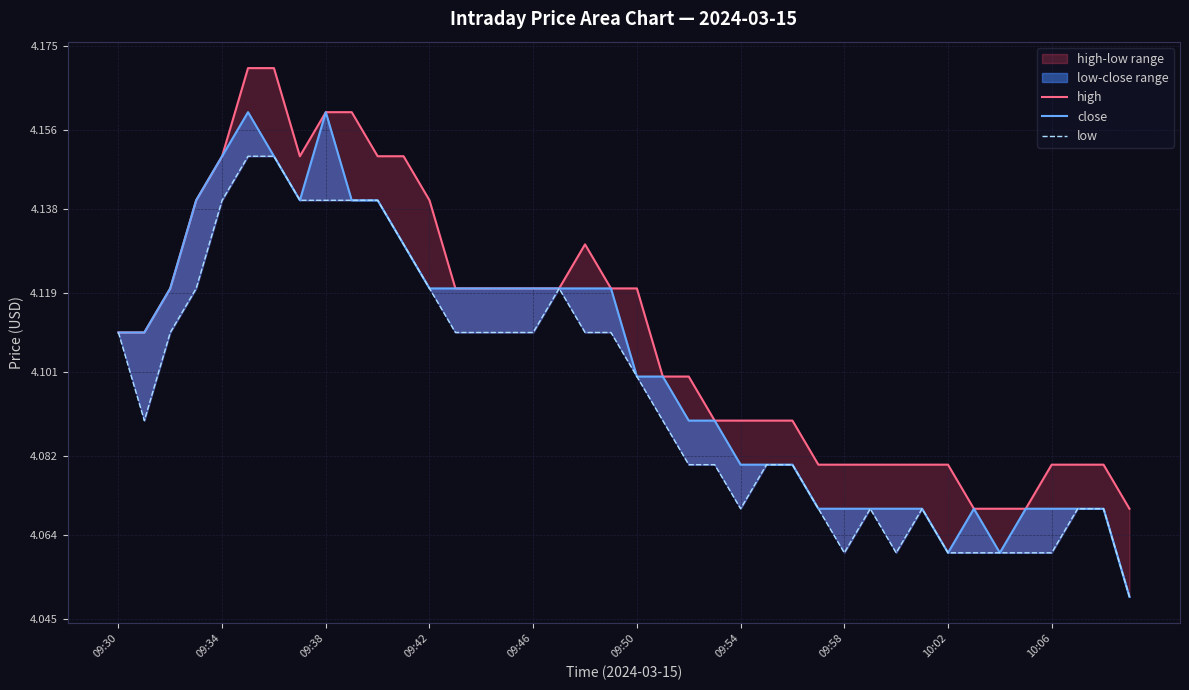

Reading left to right, list all the values displayed in this chart.

high: 4.1	4.1	4.1	4.1	4.2	4.2	4.2	4.2	4.2	4.2	4.2	4.2	4.1	4.1	4.1	4.1	4.1	4.1	4.1	4.1	4.1	4.1	4.1	4.1	4.1	4.1	4.1	4.1	4.1	4.1	4.1	4.1	4.1	4.1	4.1	4.1	4.1	4.1	4.1	4.1
close: 4.1	4.1	4.1	4.1	4.2	4.2	4.2	4.1	4.2	4.1	4.1	4.1	4.1	4.1	4.1	4.1	4.1	4.1	4.1	4.1	4.1	4.1	4.1	4.1	4.1	4.1	4.1	4.1	4.1	4.1	4.1	4.1	4.1	4.1	4.1	4.1	4.1	4.1	4.1	4.0
low: 4.1	4.1	4.1	4.1	4.1	4.2	4.2	4.1	4.1	4.1	4.1	4.1	4.1	4.1	4.1	4.1	4.1	4.1	4.1	4.1	4.1	4.1	4.1	4.1	4.1	4.1	4.1	4.1	4.1	4.1	4.1	4.1	4.1	4.1	4.1	4.1	4.1	4.1	4.1	4.0